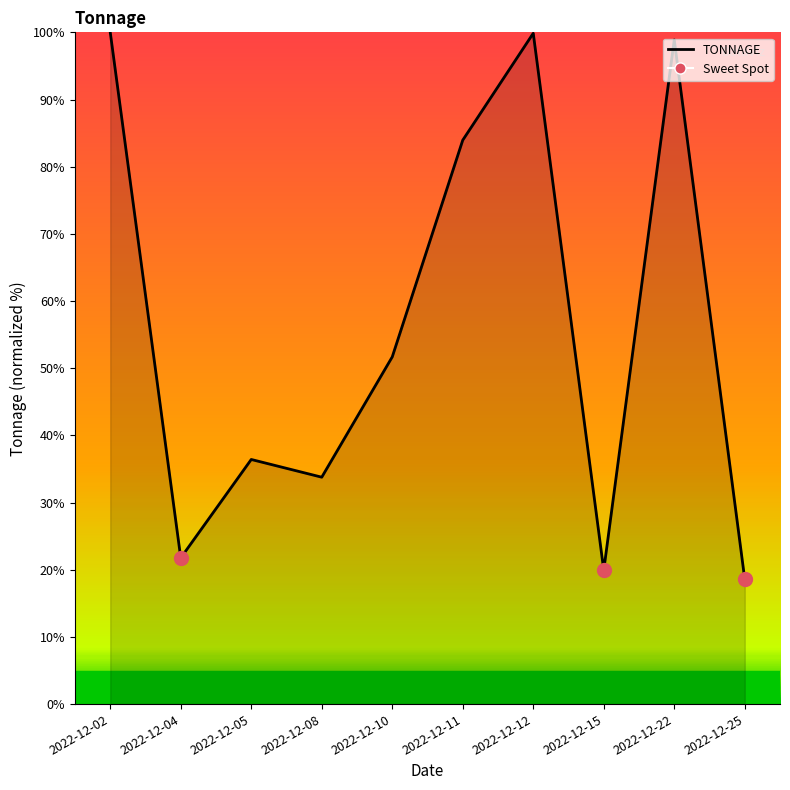

How many interior local peaks (higher than both neighbors) does the data have?

3